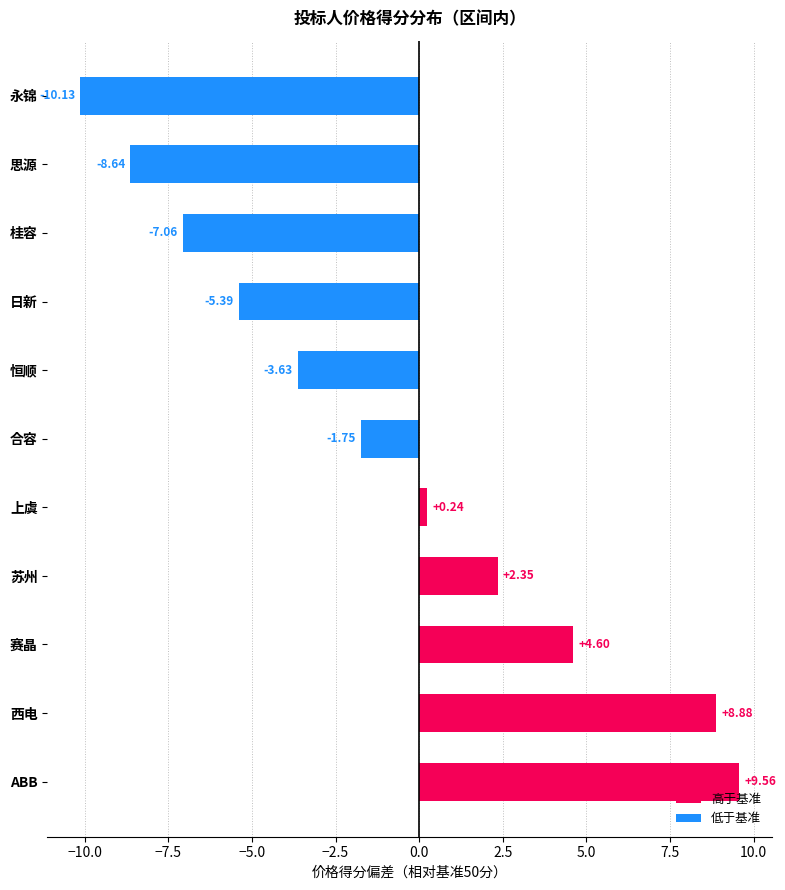

What is the change in value from 合容 to 思源?

-6.9